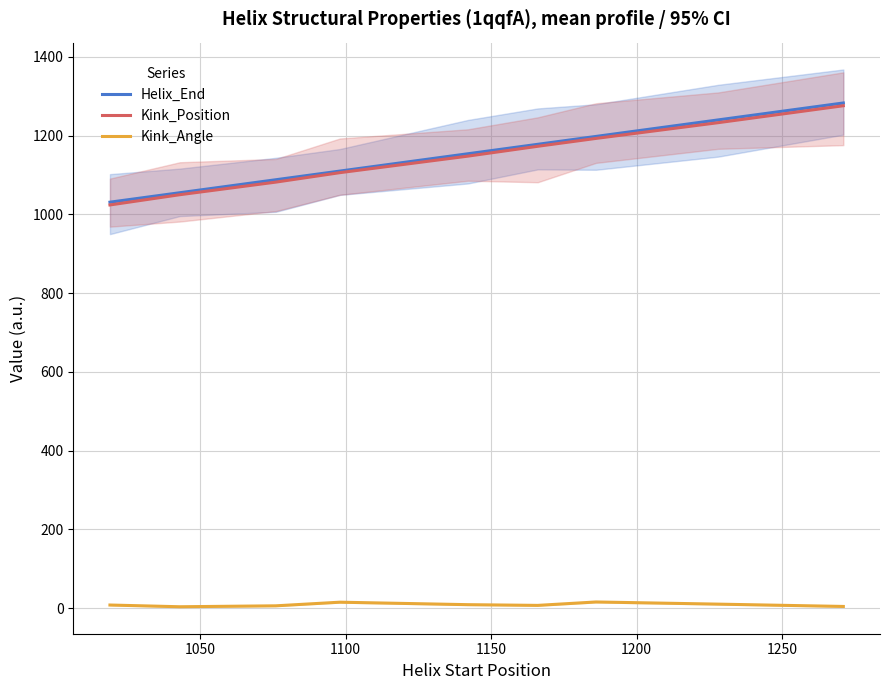

Rank the series by their maximum value, from lowest to highest.

Kink_Angle, Kink_Position, Helix_End